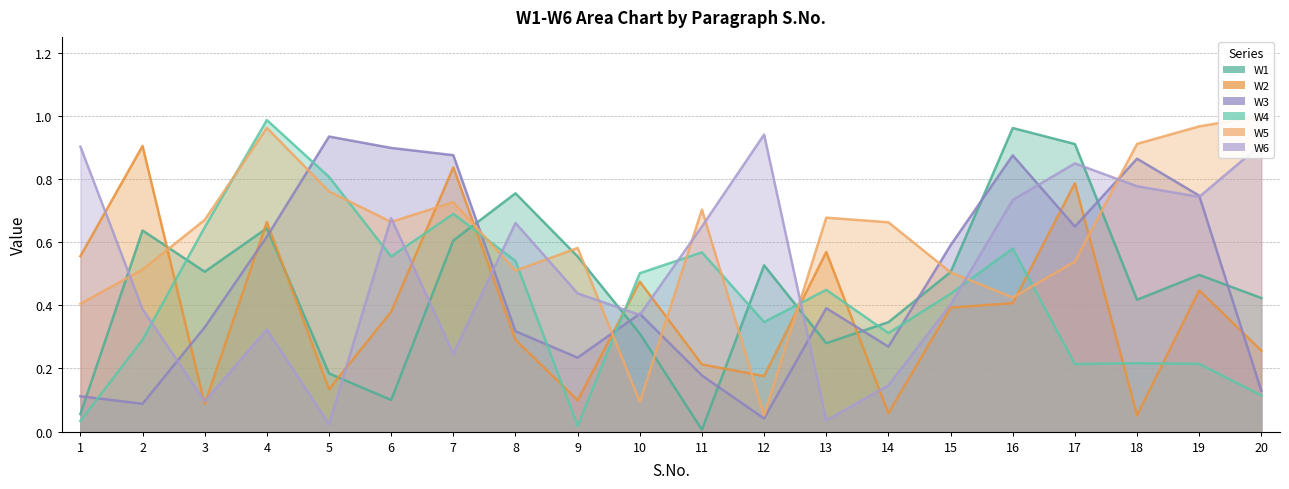

At which label does W3 reach its peak?

5